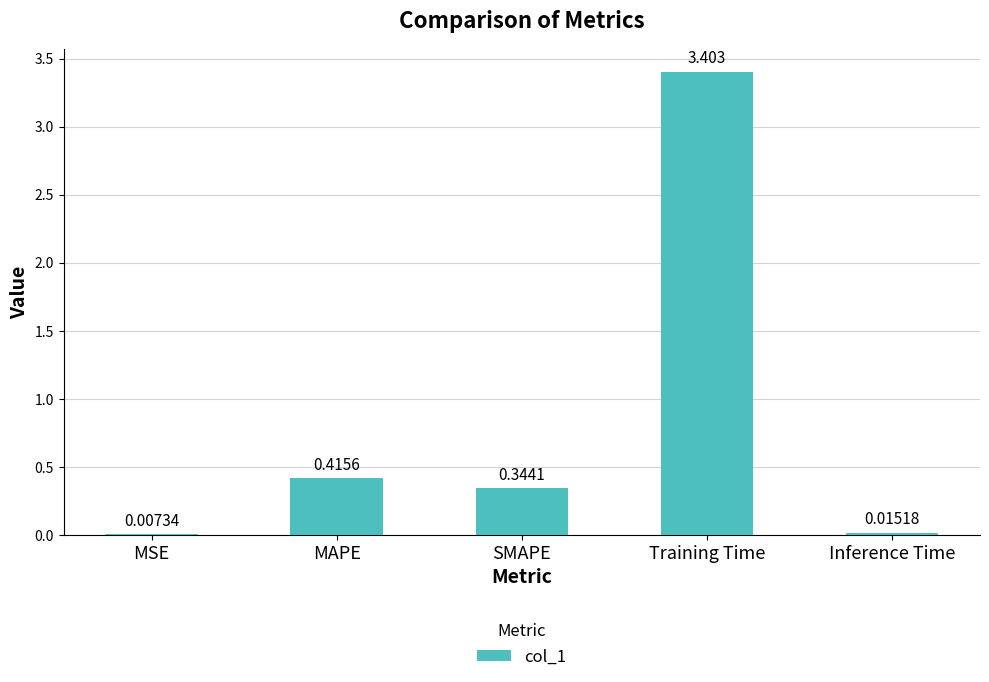

Which has a higher value, Training Time or SMAPE?

Training Time